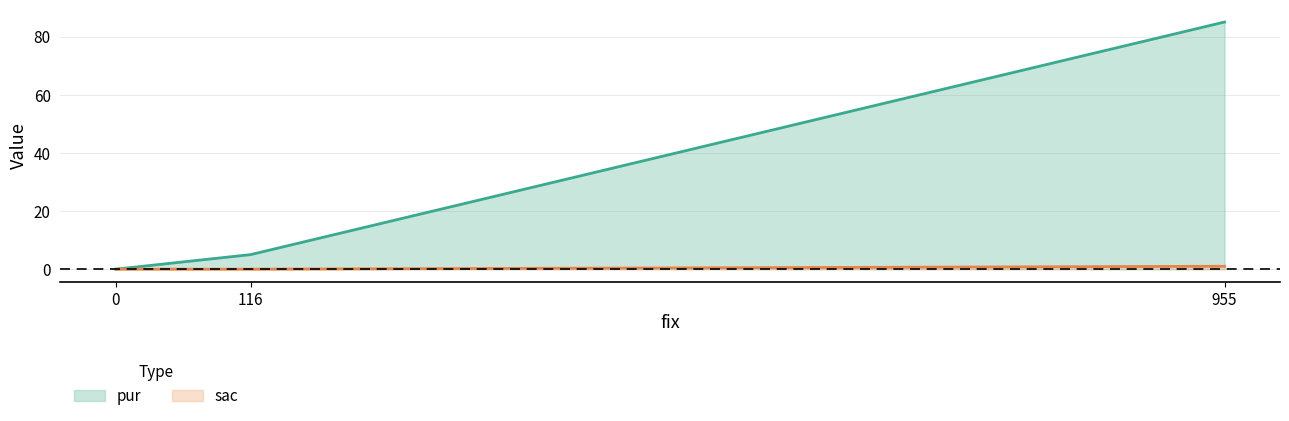

What are all the series names shown in the legend?

pur, sac